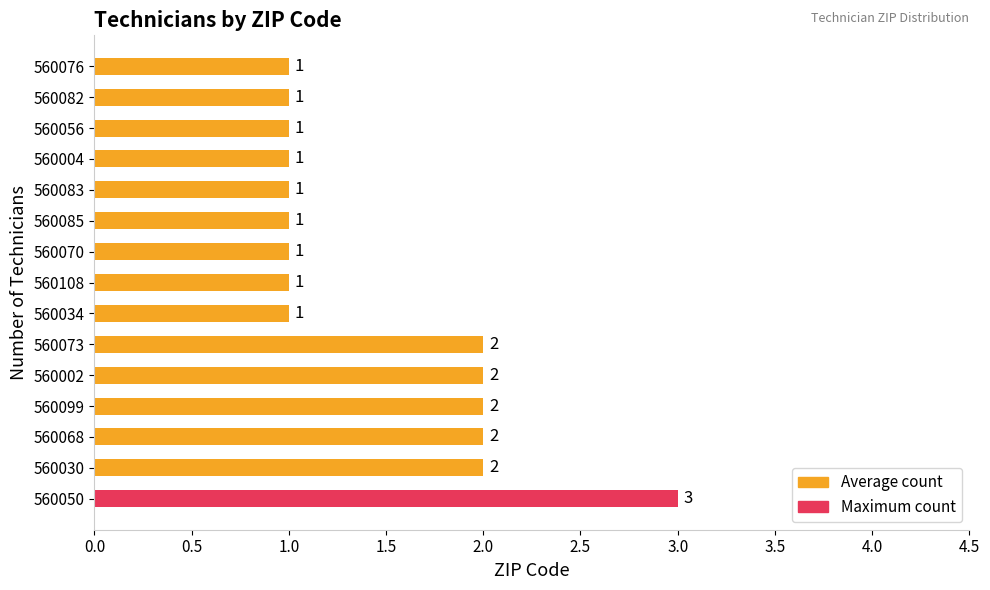

What is the maximum value shown in the chart?

3